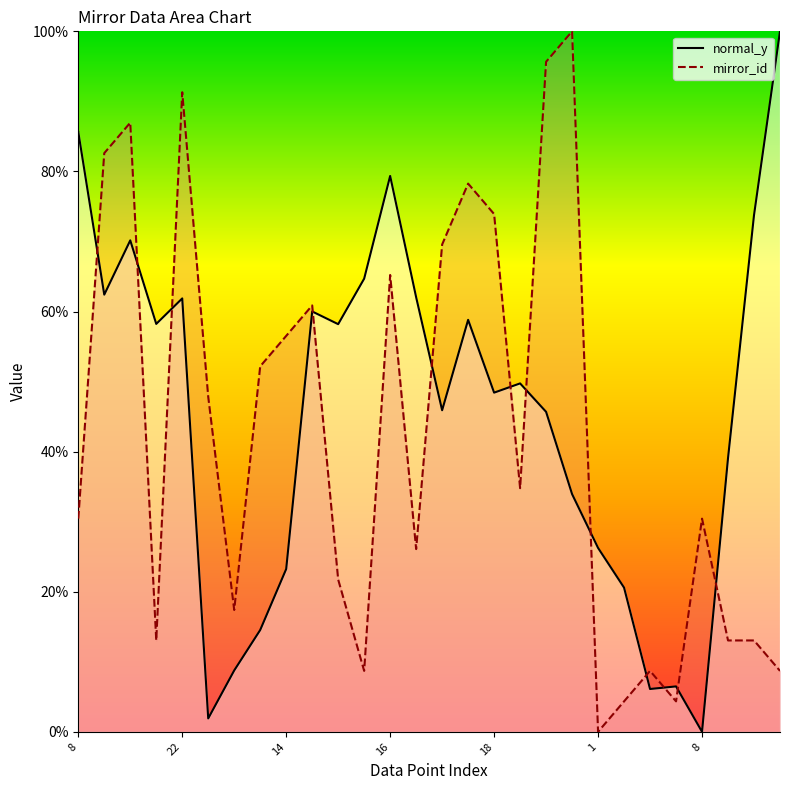

What is the sum of all mirror_id values?

1195.7